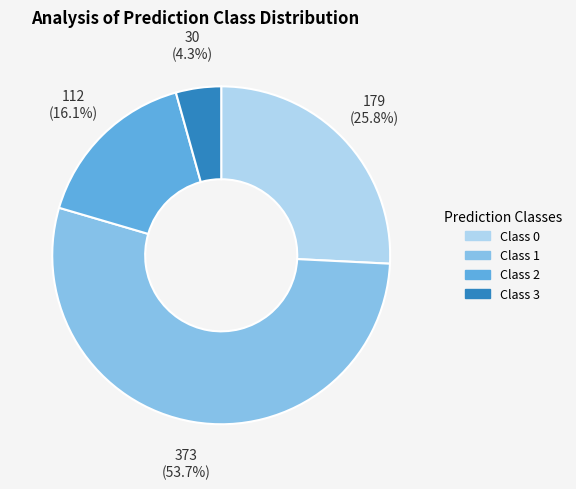

To the nearest percent, what is the average slice percentage?

25%